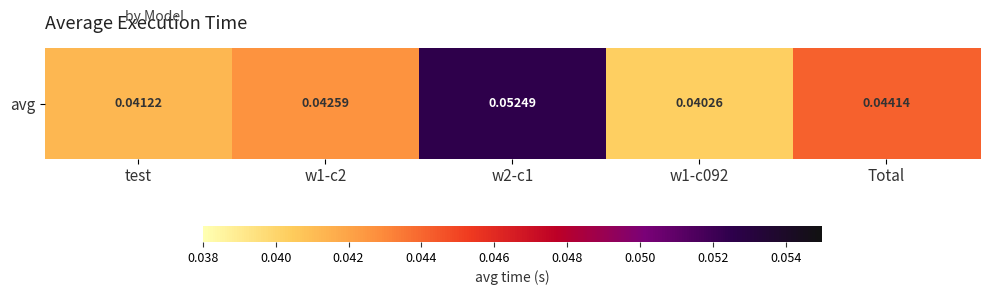

What is the maximum value shown in the chart?

0.1